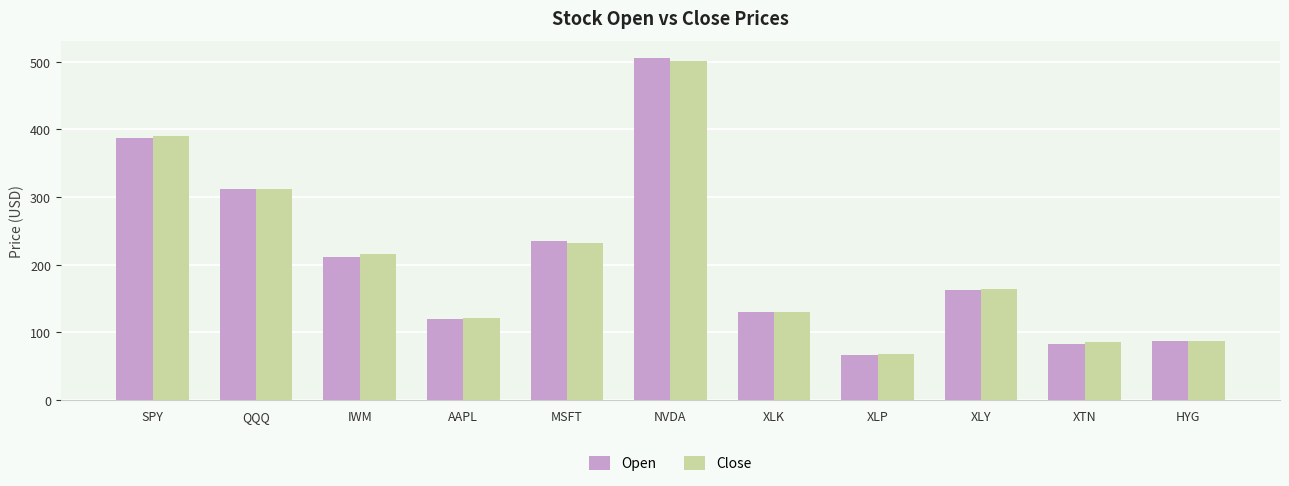

What are all the series names shown in the legend?

Open, Close